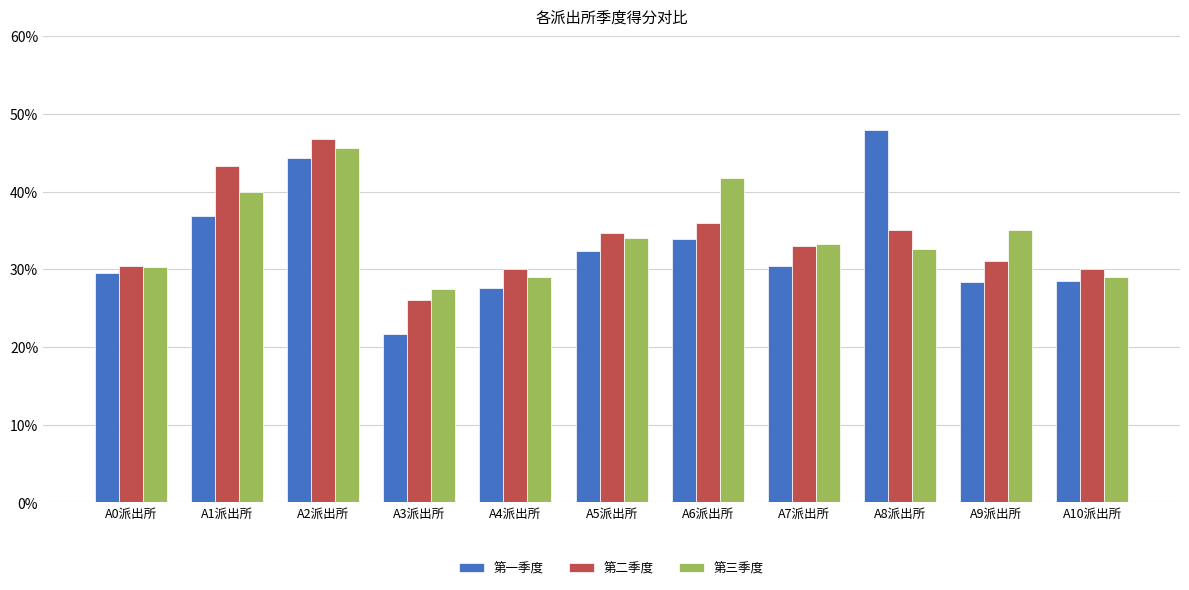

What position from the left is A4派出所?

5